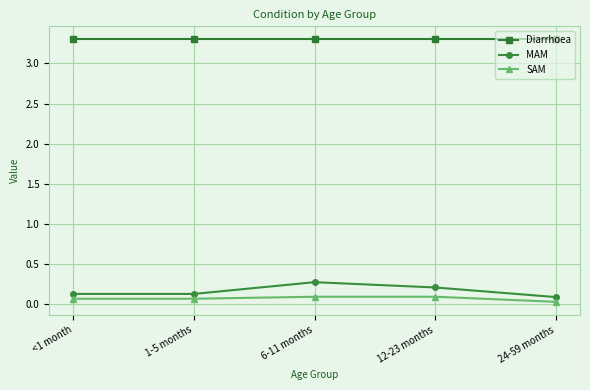

Which series has the largest total across all categories?

Diarrhoea